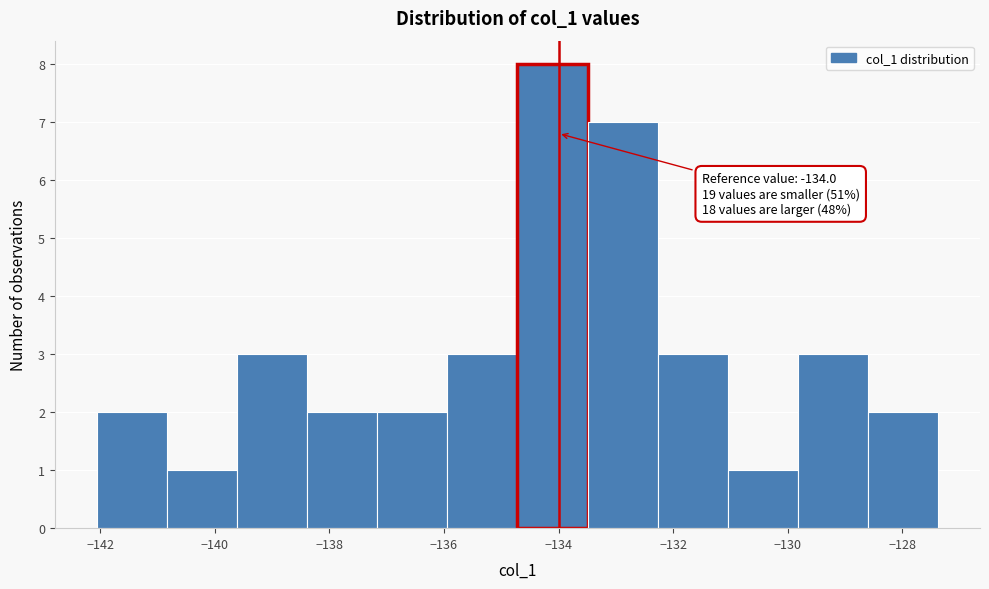

Over which range of the x-axis is the bar tallest?

-134.8 to -133.4